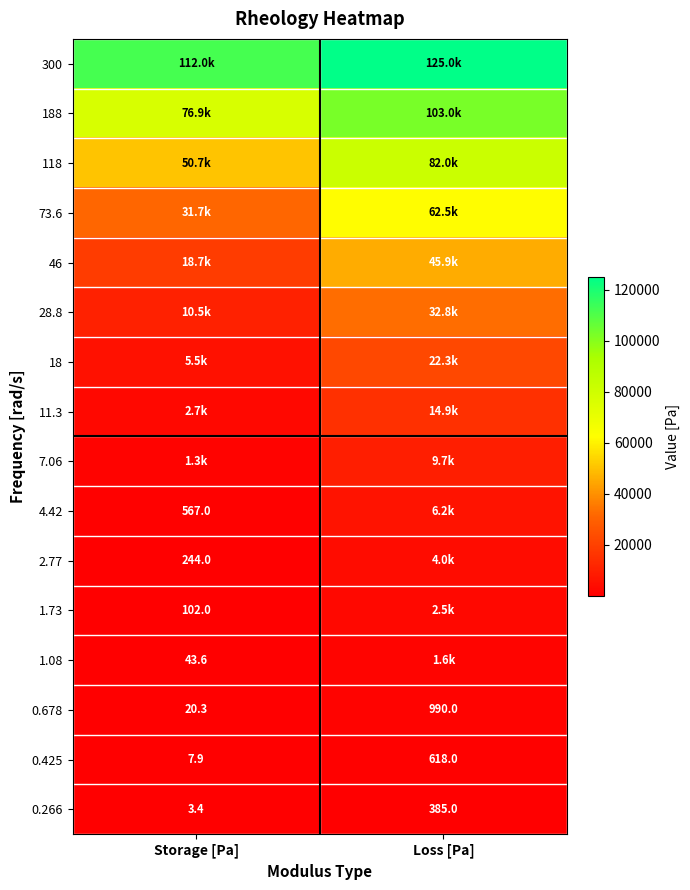

The 0.266 series shows 1.3 at Storage [Pa]. True or false?

False